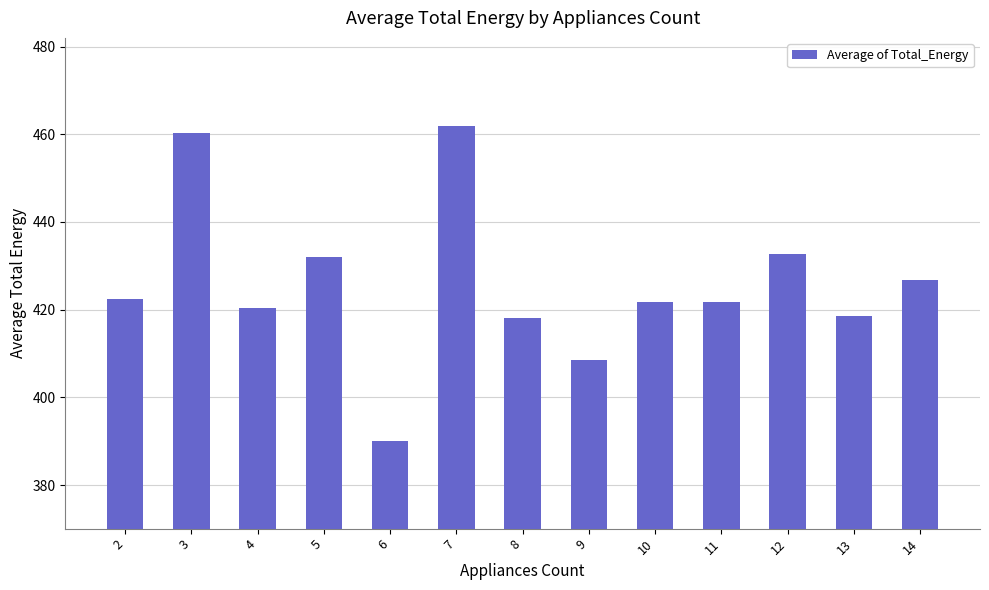

How many bars are there in total?

13